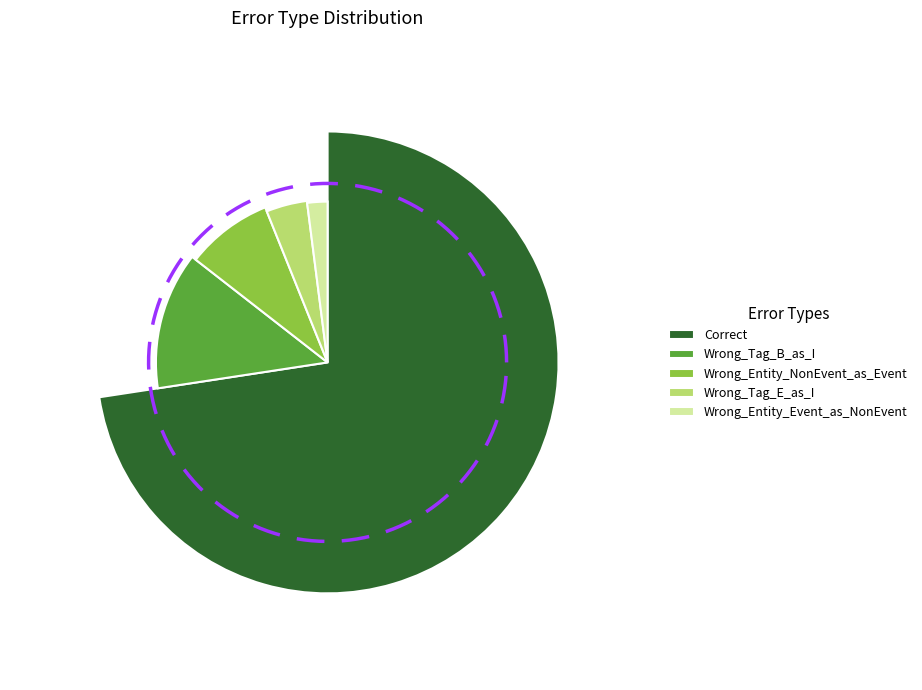

Is it true that Wrong_Entity_Event_as_NonEvent is 2% of the pie?

True